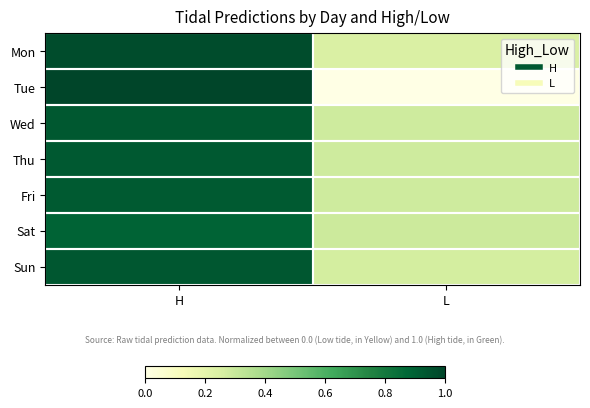

At which category does the chart reach its minimum across all series?

L